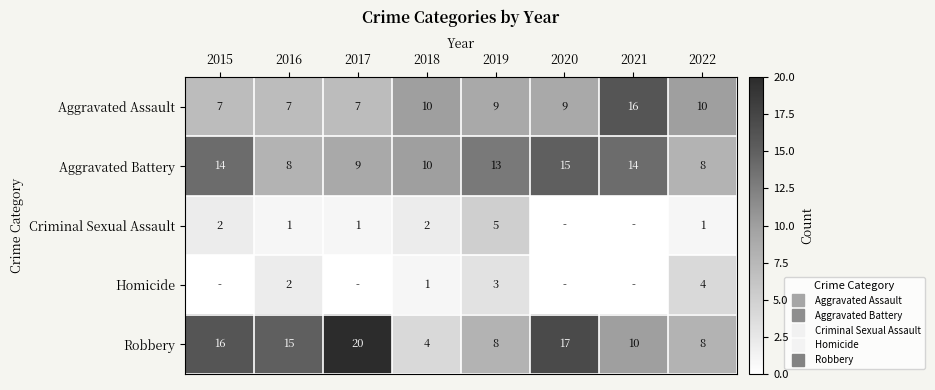

At which category is the sum across all series the highest?

2020